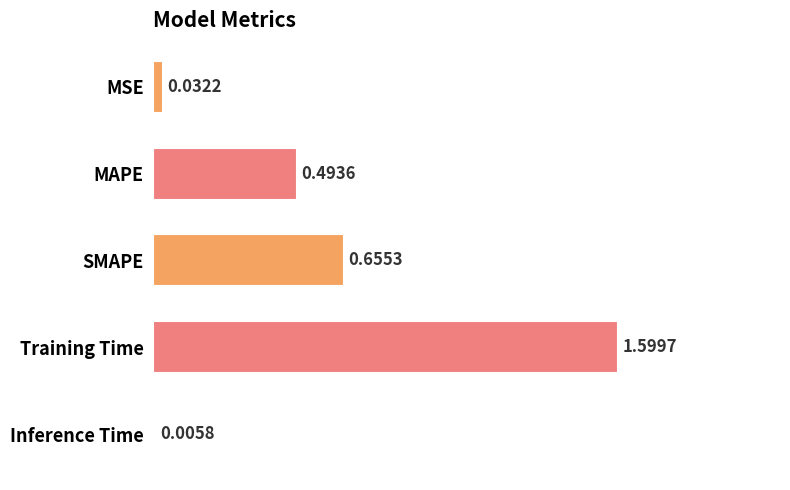

What is the sum of the values at Training Time and SMAPE?

2.3